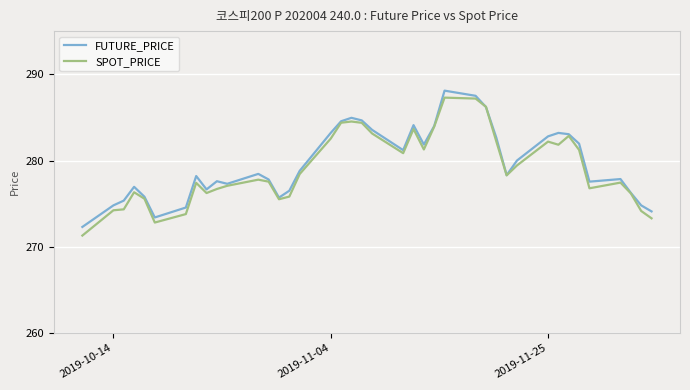

What is the maximum value for SPOT_PRICE?

287.3